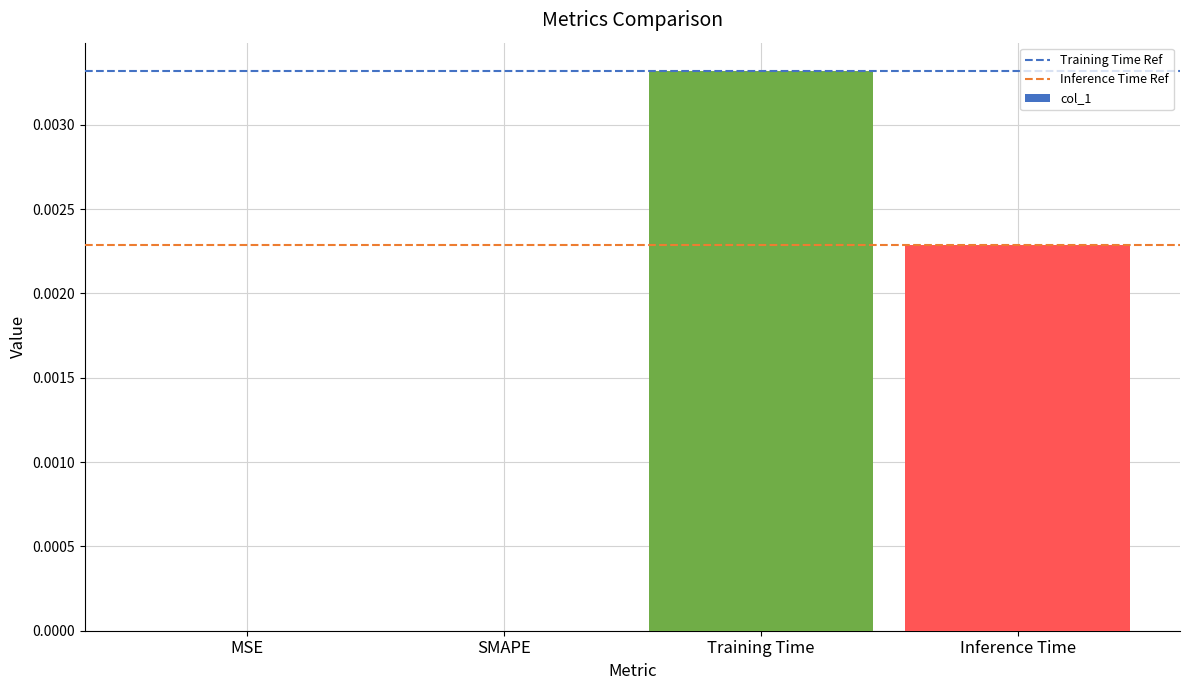

Are the bars horizontal?

No